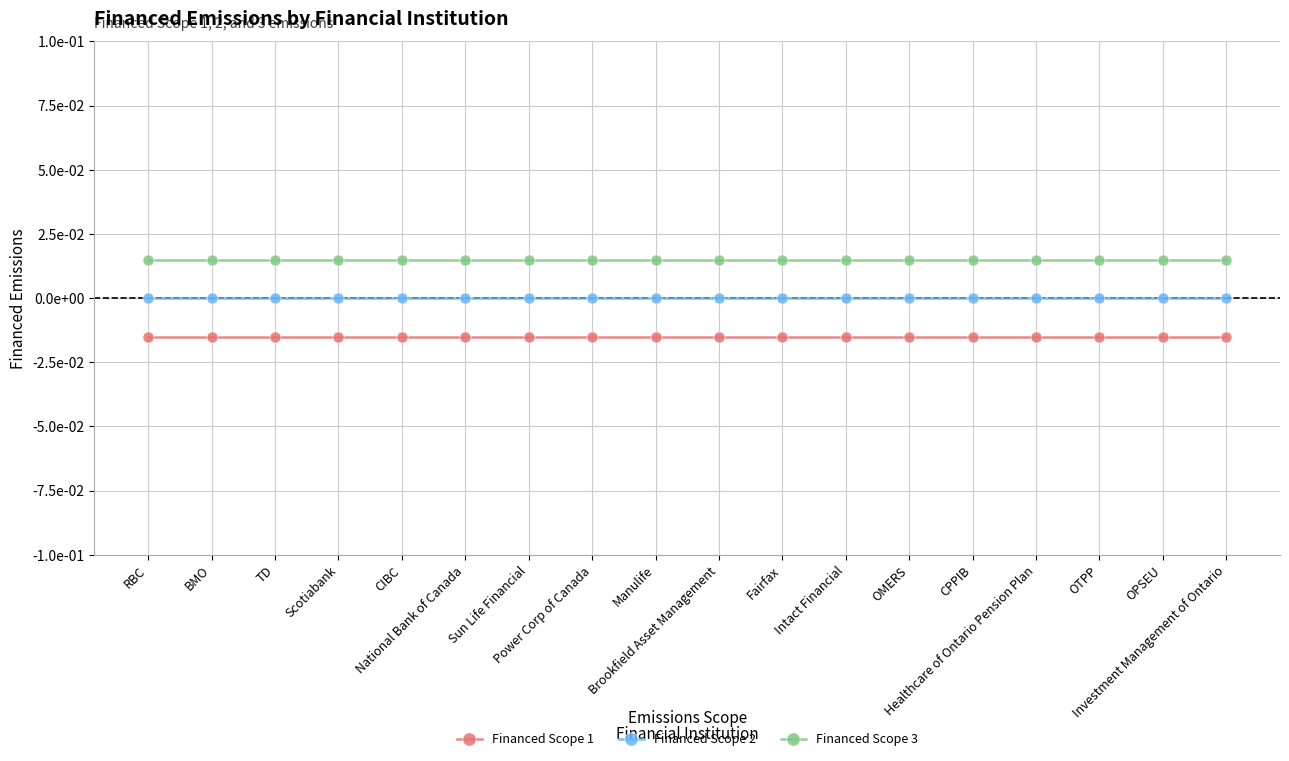

True or false: Financed Scope 2 and Financed Scope 1 intersect in this chart.

False